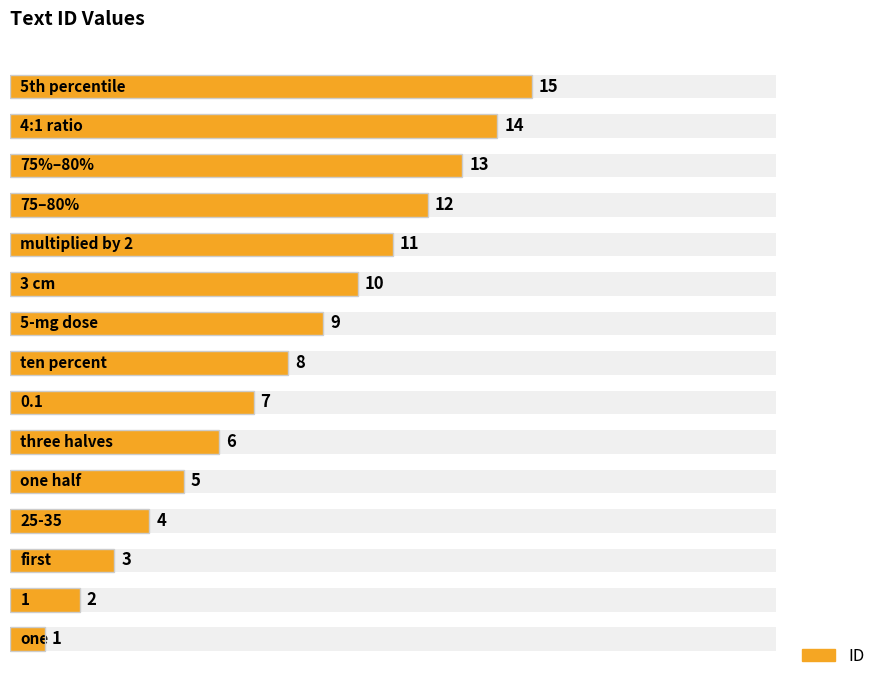

Between 0 and 14, which is larger?

14